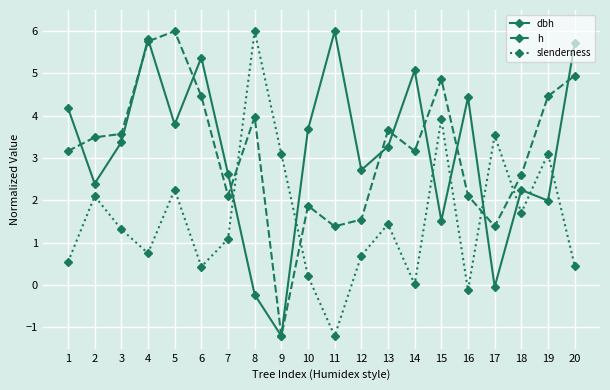

Is the value of dbh at 5 greater than the value of slenderness at 5?

Yes